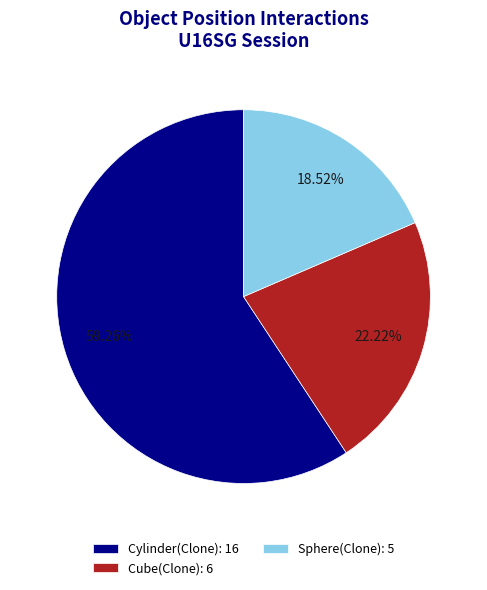

What is the majority slice?

Cylinder(Clone)